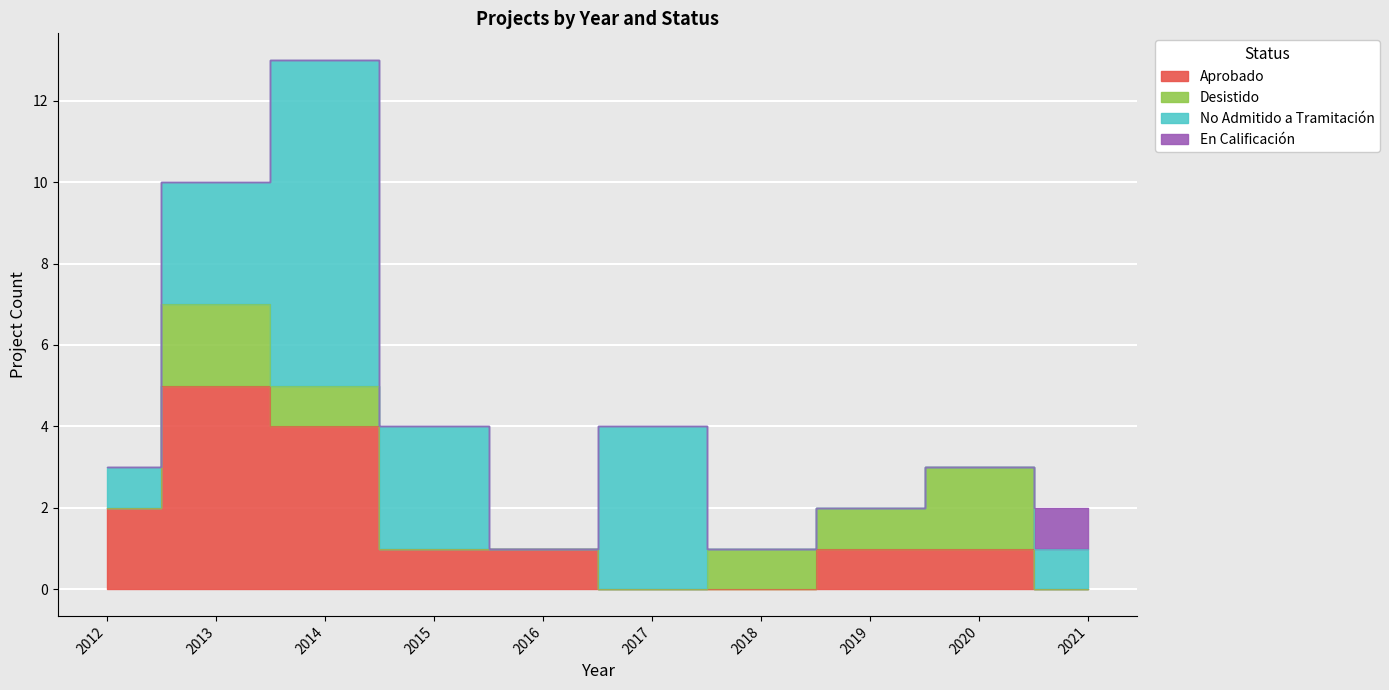

Which series changed the most between 2013 and 2014?

No Admitido a Tramitación